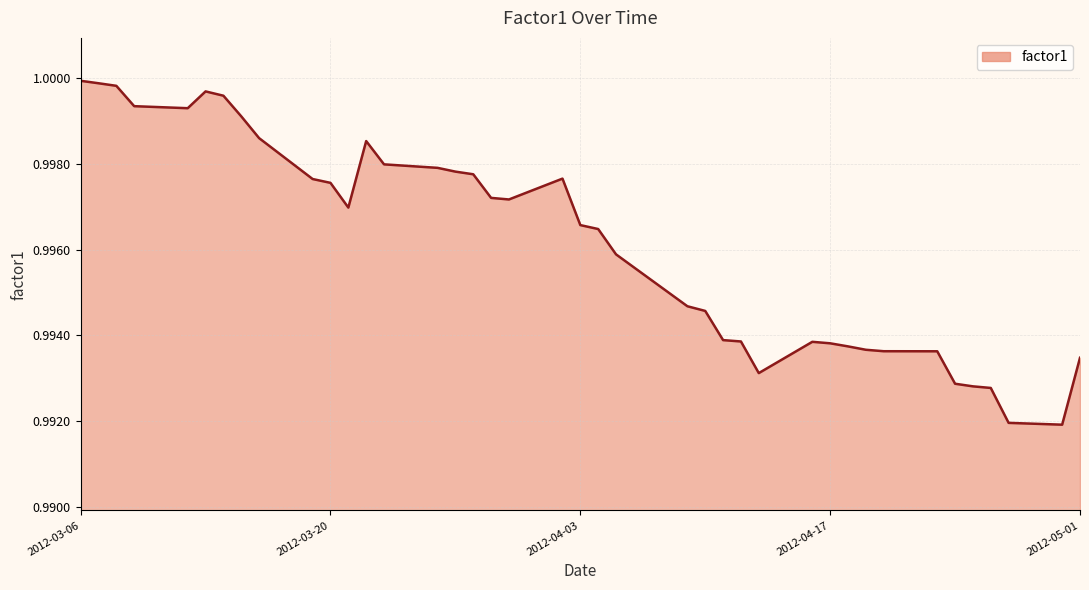

Is it true that the value at 2012-03-06 is 1.0?

True